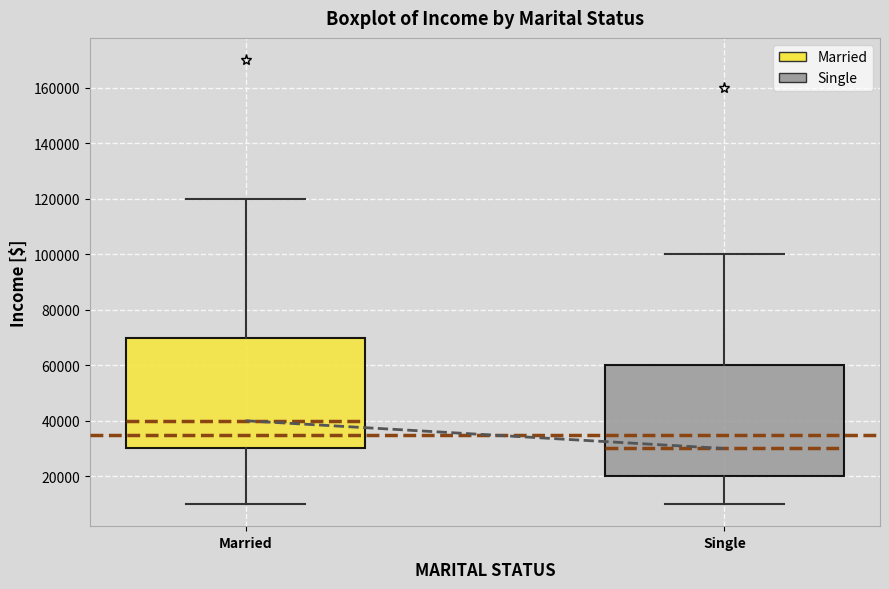

Reading left to right, transcribe this box plot: for each box, give where its median line is, the range the box spans, and where its two whiskers end, as read against the y-axis. The values are not printed on the chart, so give them approximately, as read against the axis.

Married: median 40000, box 30000 to 70000, whiskers 10000 to 120000
Single: median 30000, box 20000 to 60000, whiskers 10000 to 100000